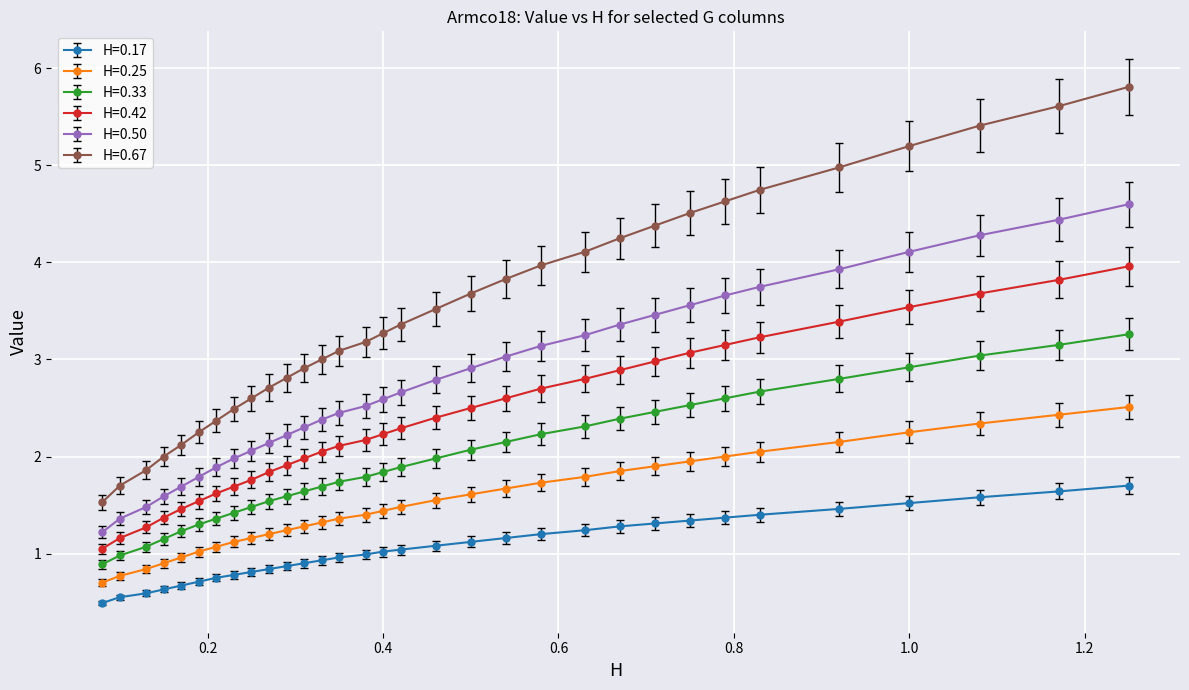

Does the chart display data point markers on the line(s)?

Yes